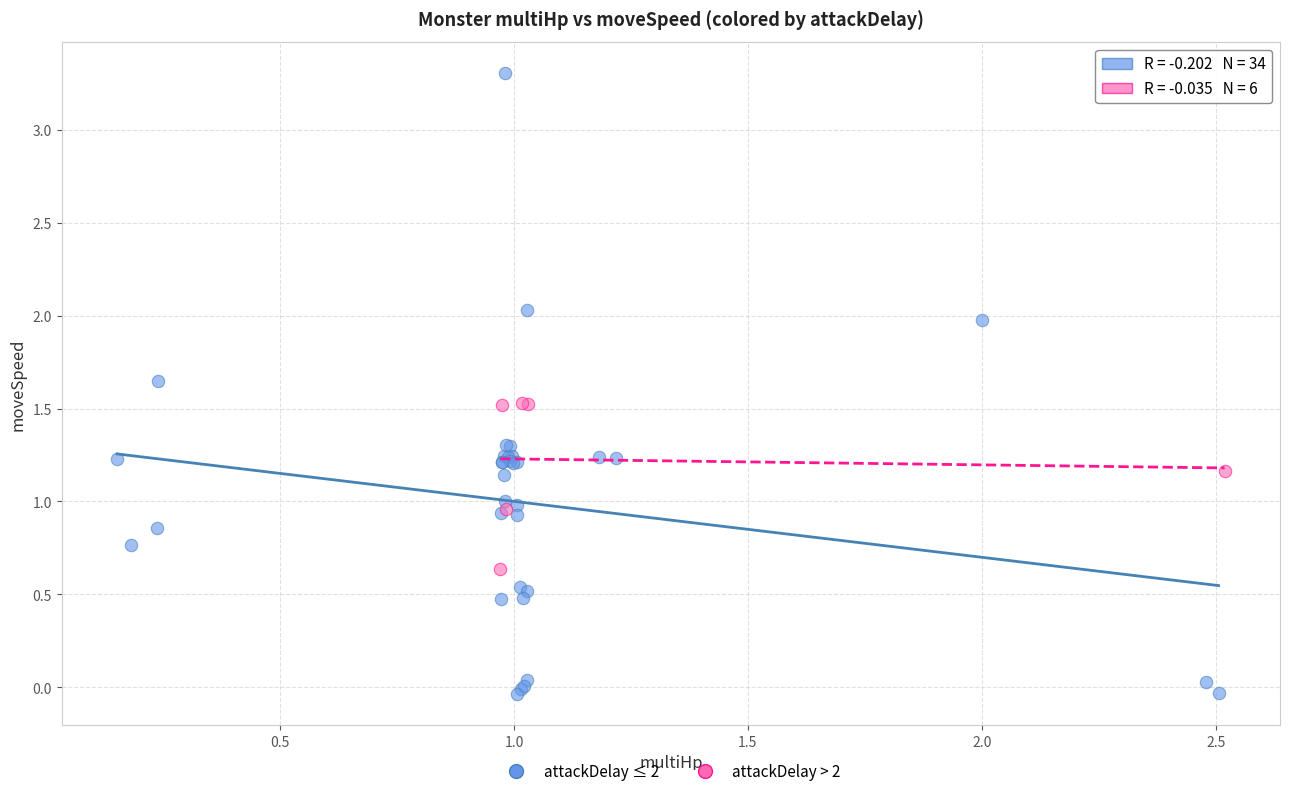

Which series has the widest spread of Y values?

attackDelay ≤ 2